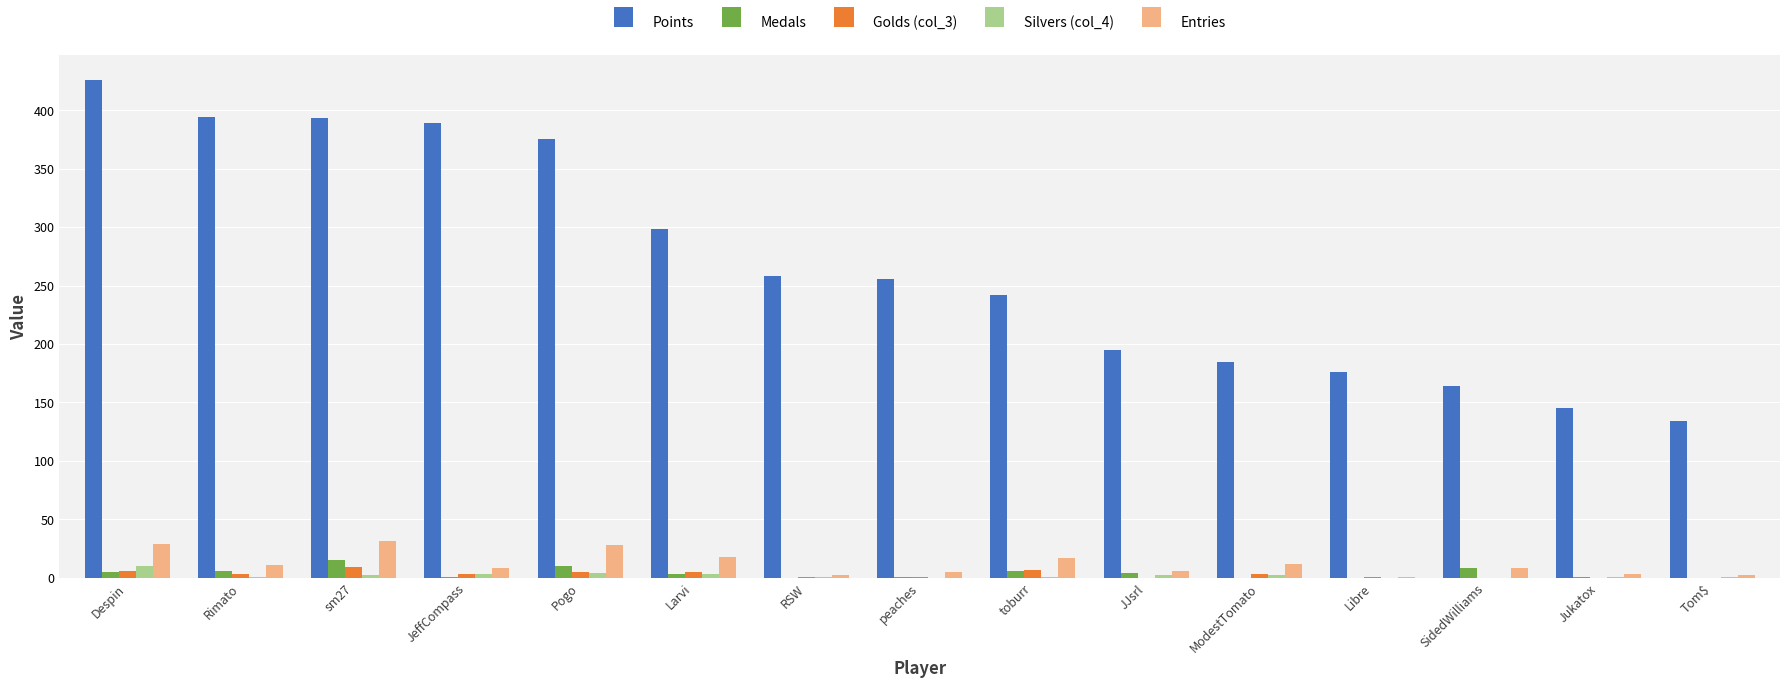

What is the maximum value shown in the chart?

426